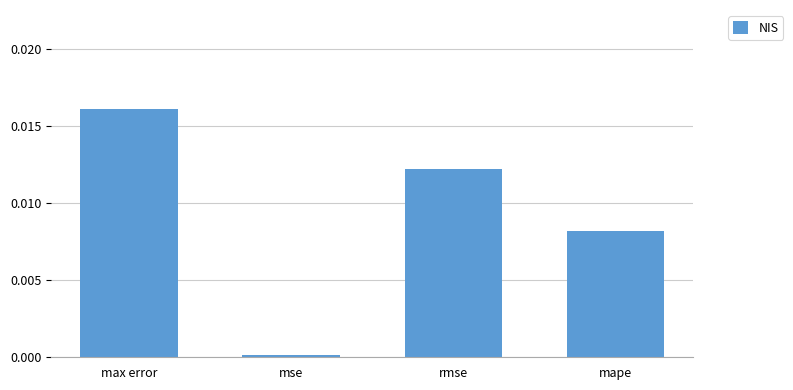

List the labels in order of value, smallest first.

mse, mape, rmse, max error